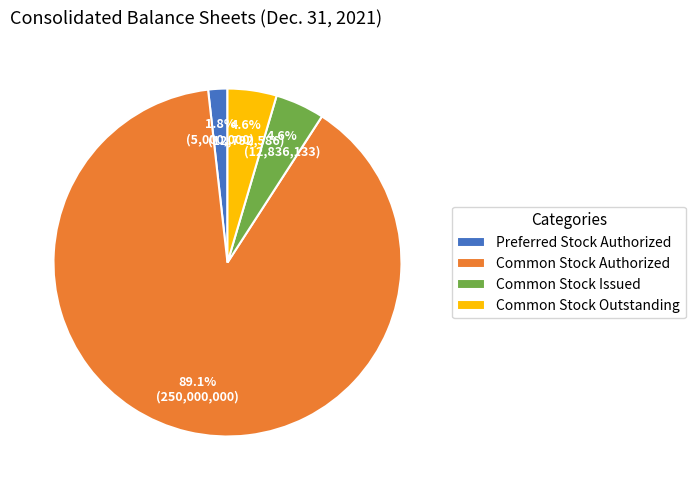

Which slice represents more than half of the pie?

Common Stock Authorized